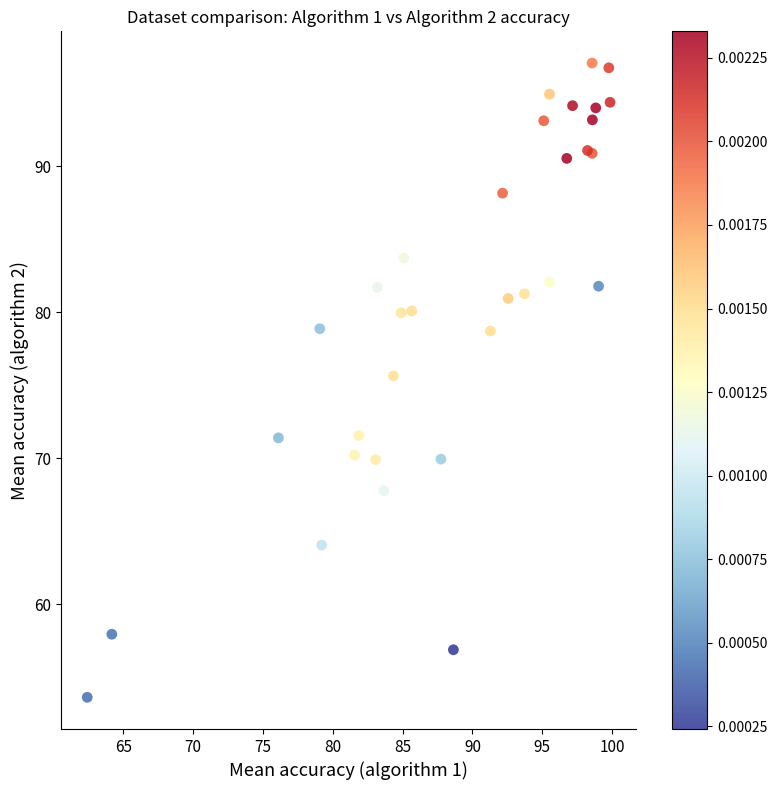

What Y value in the scatter plot is closest to 75?

75.6